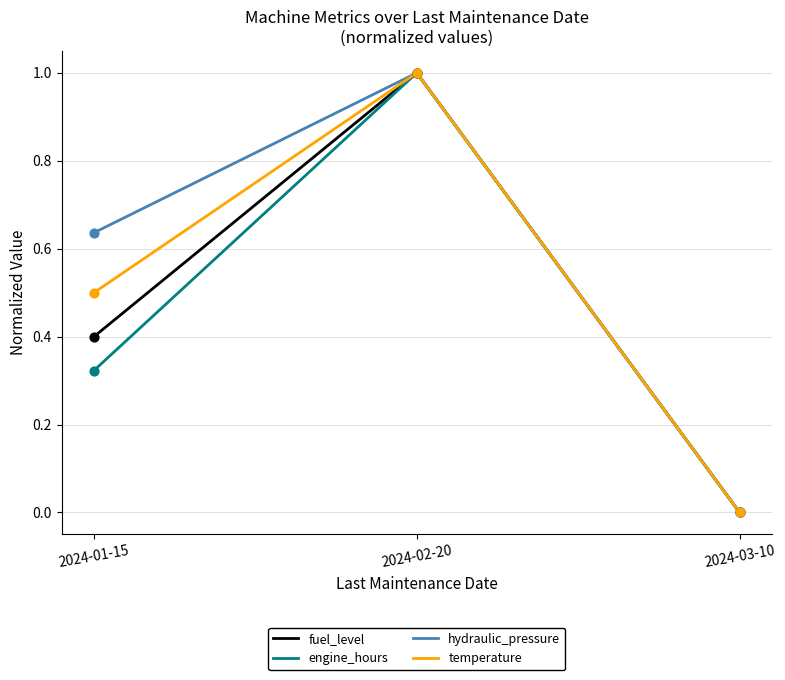

Is the value of hydraulic_pressure at 2024-01-15 greater than the value of temperature at 2024-01-15?

Yes